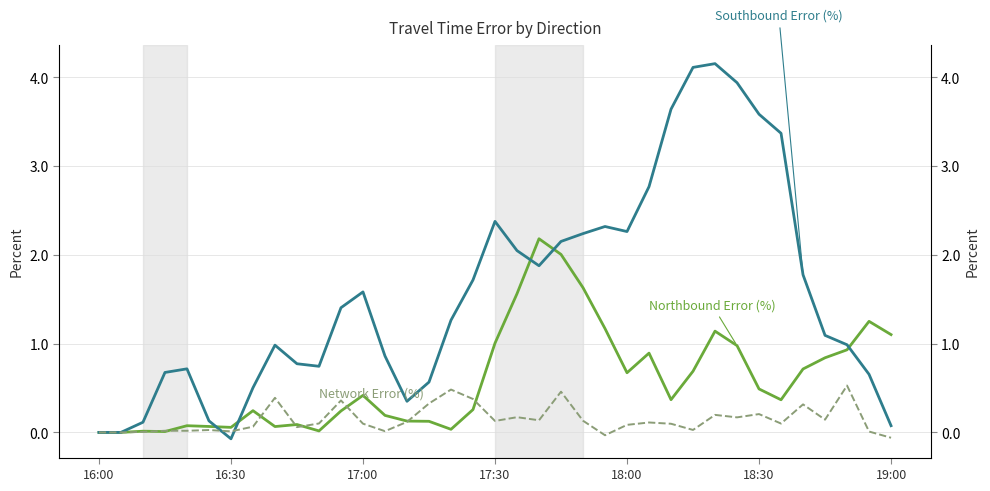

Rank the series by their maximum value, from highest to lowest.

Southbound Error (%), Northbound Error (%), Network Error (%)